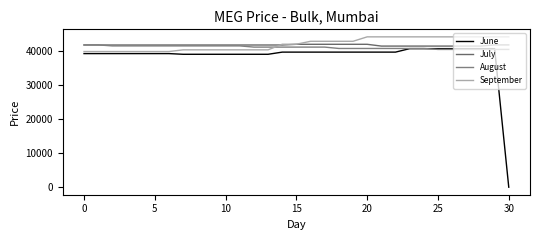

How many lines are shown in the chart?

4